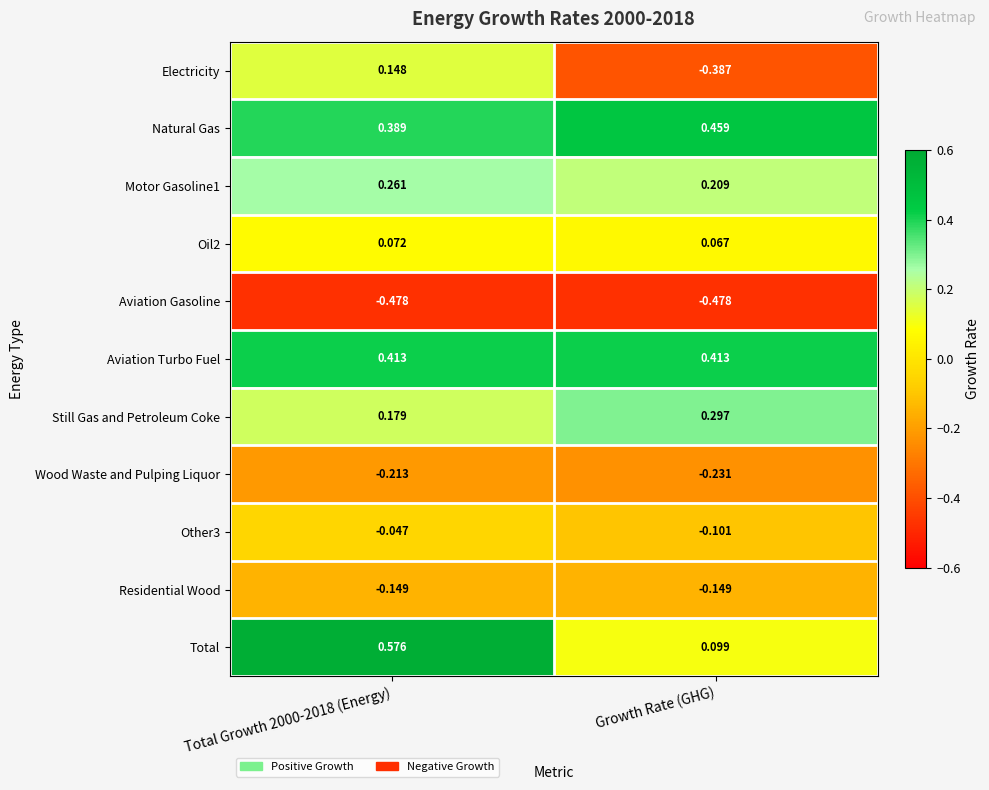

Where is Motor Gasoline1 nearest to the value 0?

Growth Rate (GHG)